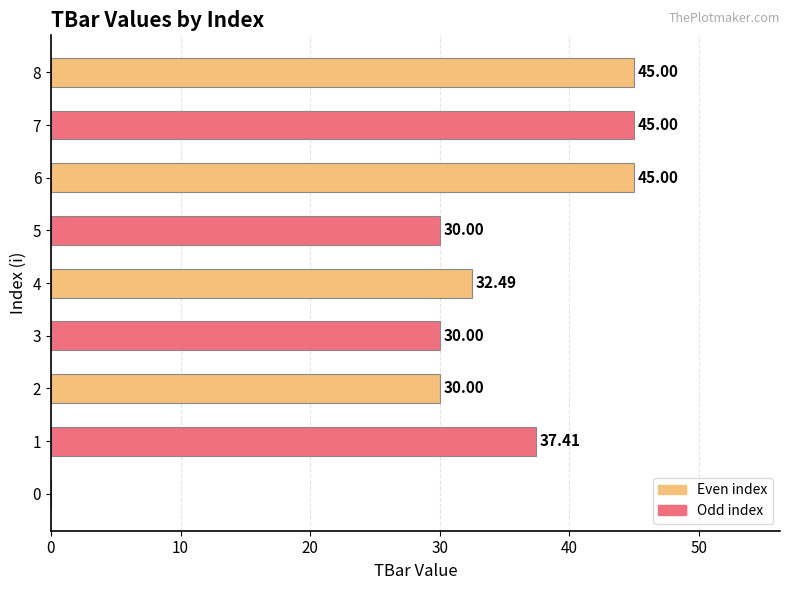

What is the sum of all values?

294.9